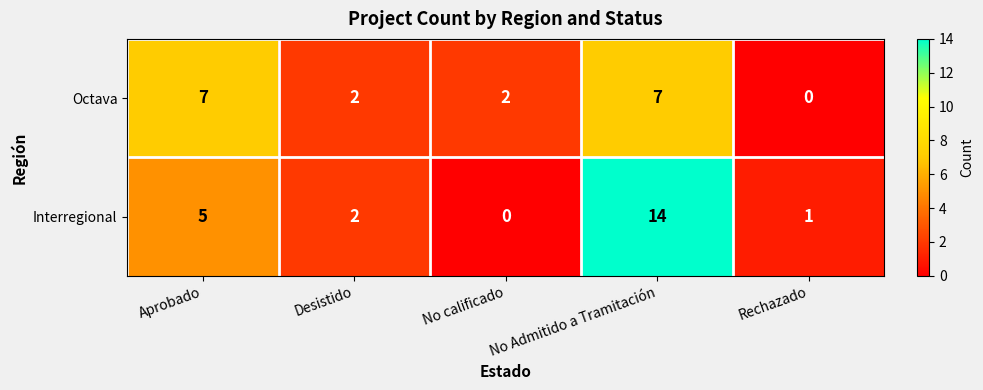

Is it true that Interregional equals 1 at Rechazado?

True